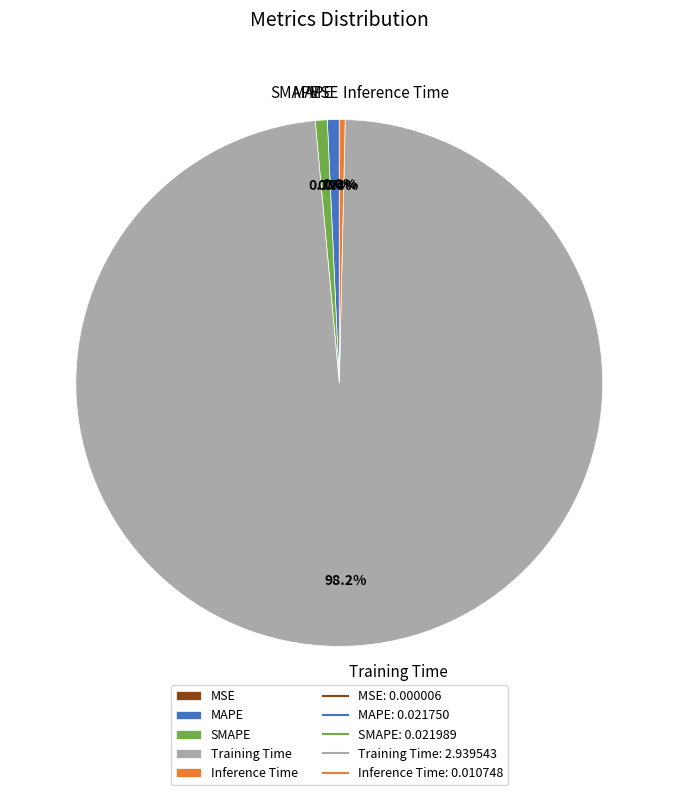

What percentage is the Training Time slice, to the nearest percent?

98%